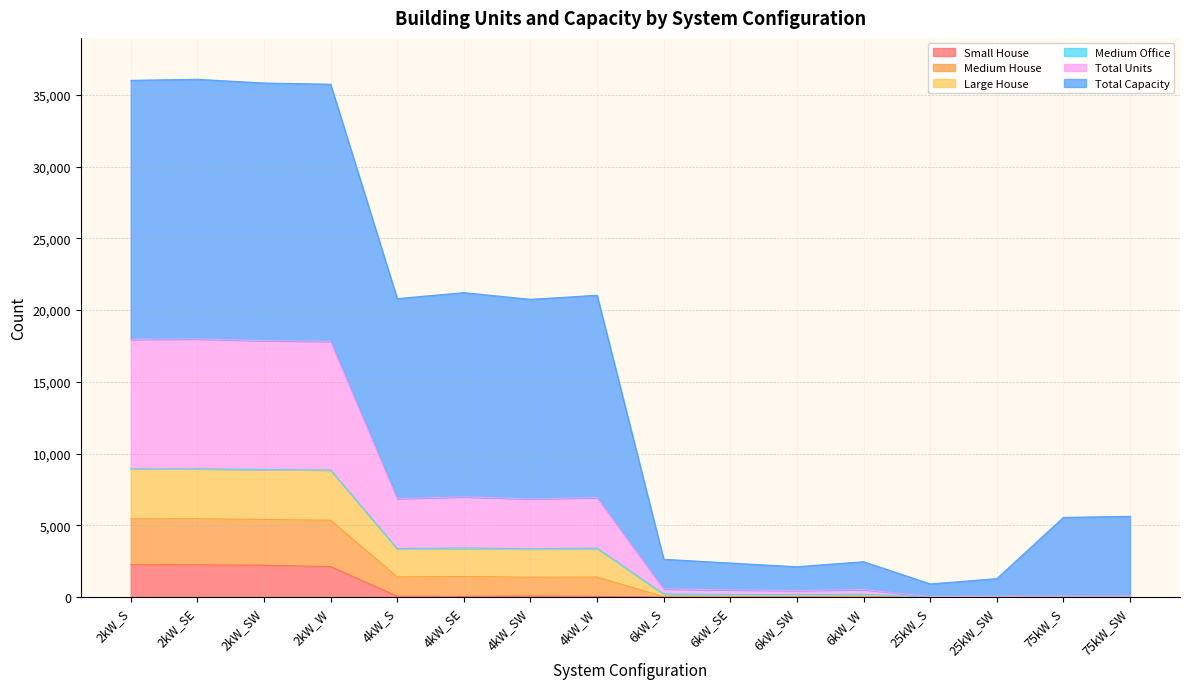

What is the maximum value for Small House?

2257